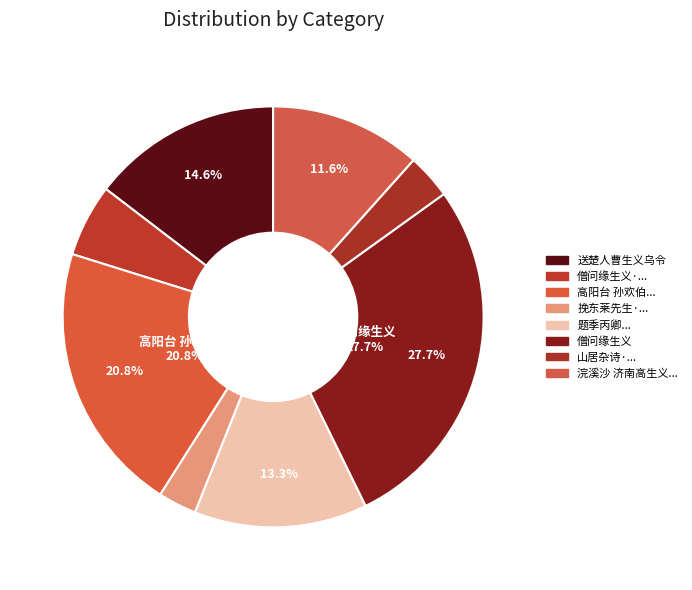

Which slice is the smallest?

挽东莱先生·义路资开拓